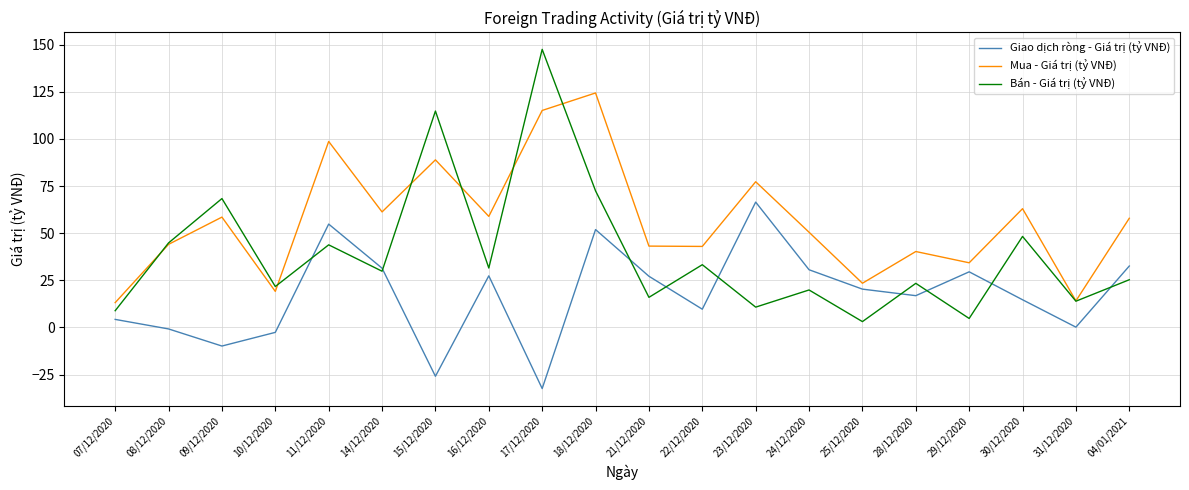

In Giao dịch ròng - Giá trị (tỷ VNĐ), how many points are lower than both neighbors (excluding endpoints)?

6